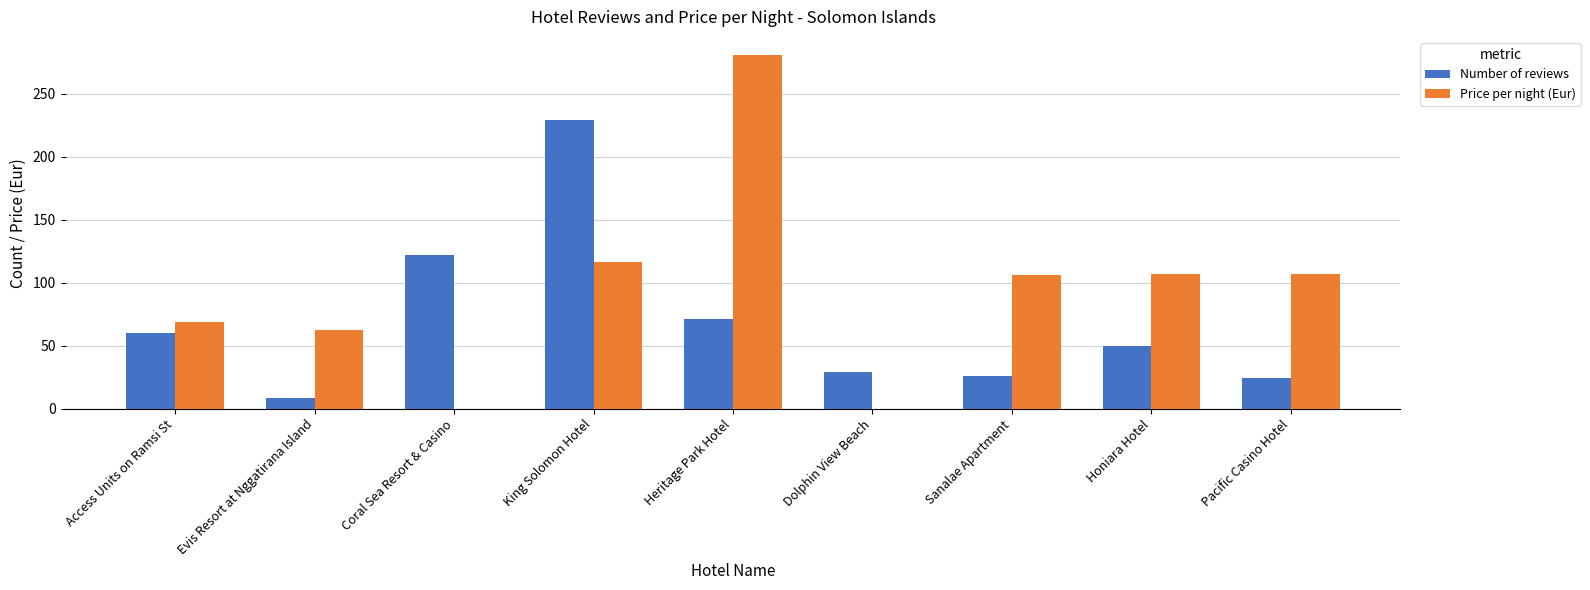

The Price per night (Eur) series shows 281 at Heritage Park Hotel. True or false?

True